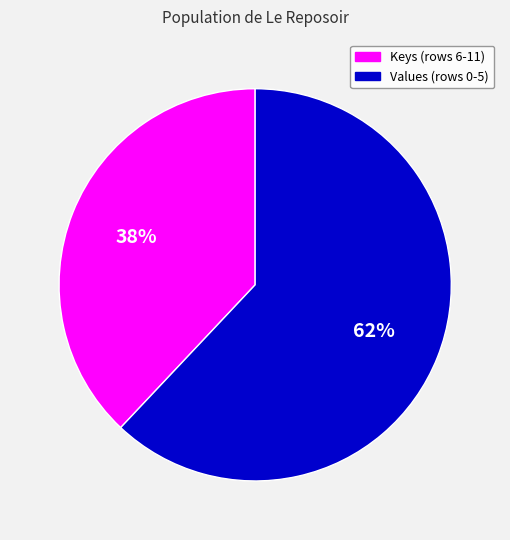

Is there any slice that represents more than half of the pie?

Yes